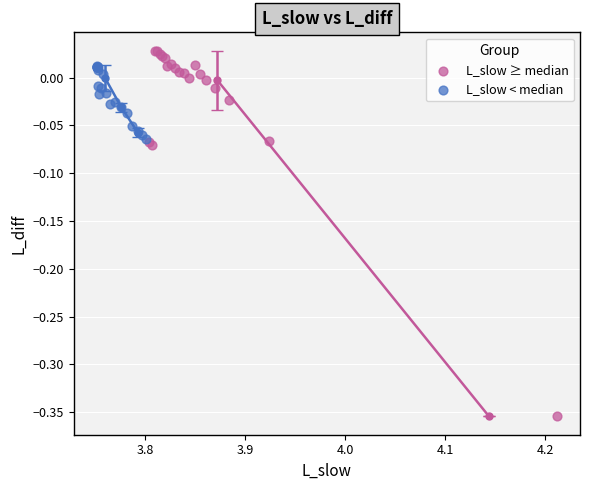

Which series reaches the maximum Y coordinate?

L_slow ≥ median